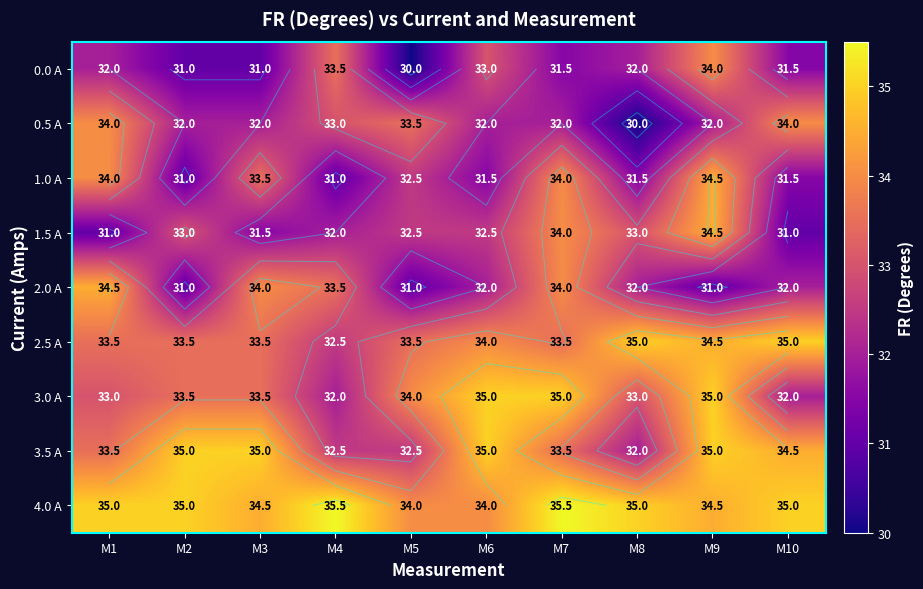

Is it true that 1.0 A equals 59.6 at M7?

False